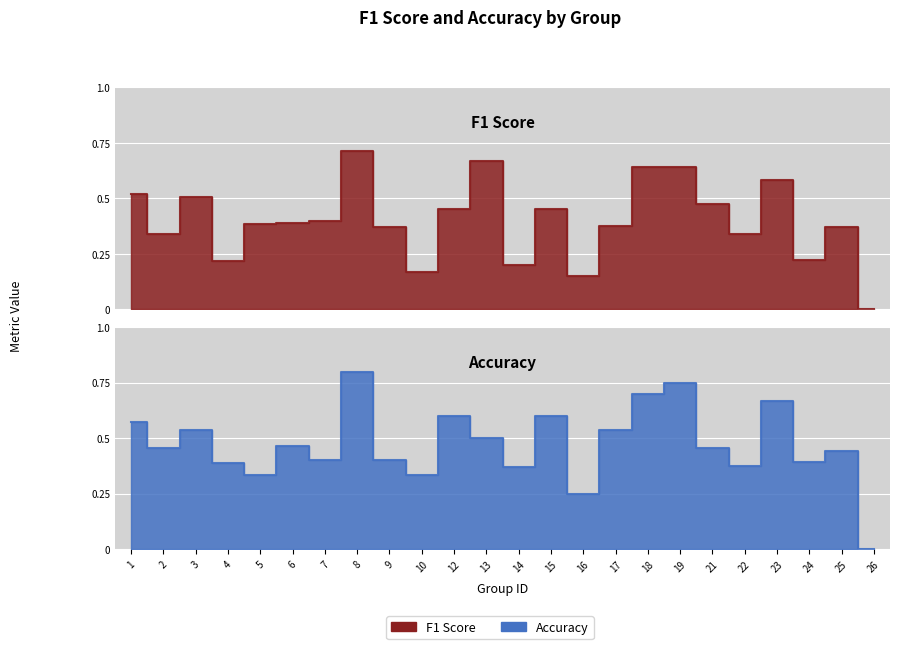

Is the value of f1 at 26 greater than the value of accuracy at 4?

No